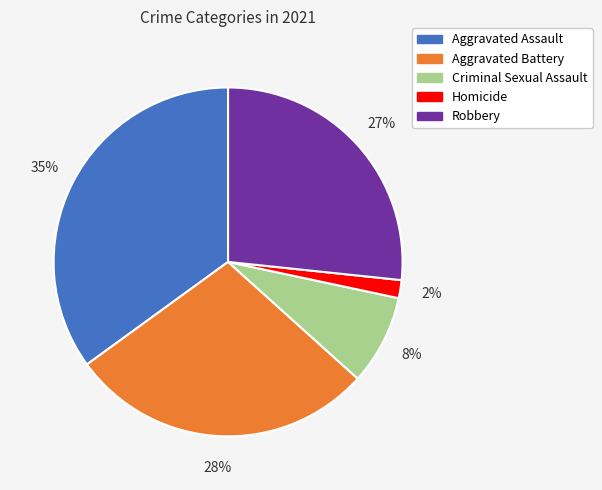

Rank the categories by value from lowest to highest.

Homicide, Criminal Sexual Assault, Robbery, Aggravated Battery, Aggravated Assault